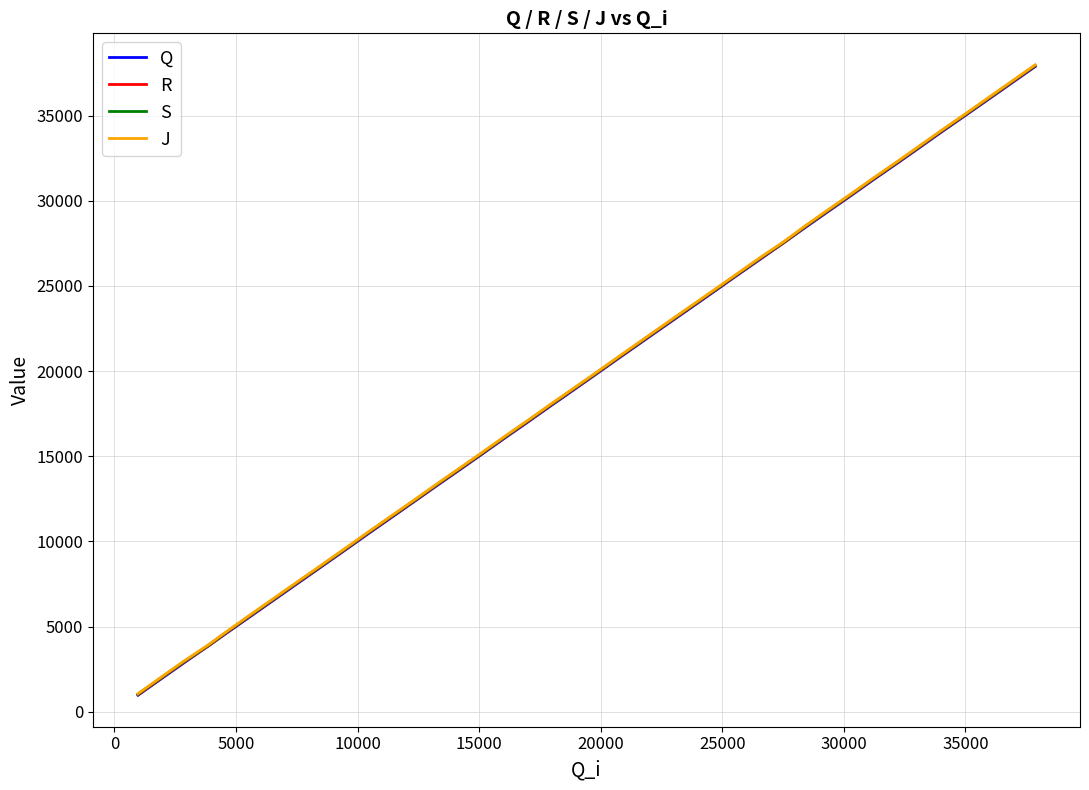

What is the maximum value shown in the chart?

37975